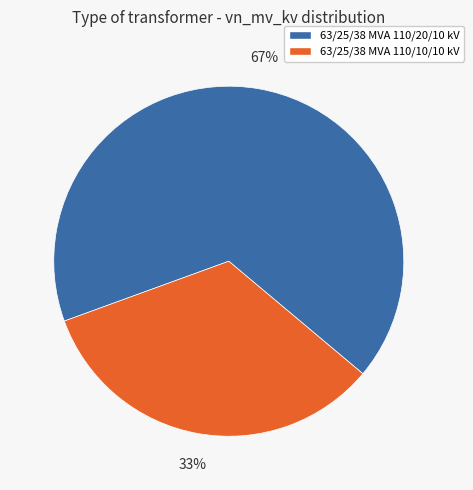

Which category has the smallest portion of the pie?

63/25/38 MVA 110/10/10 kV